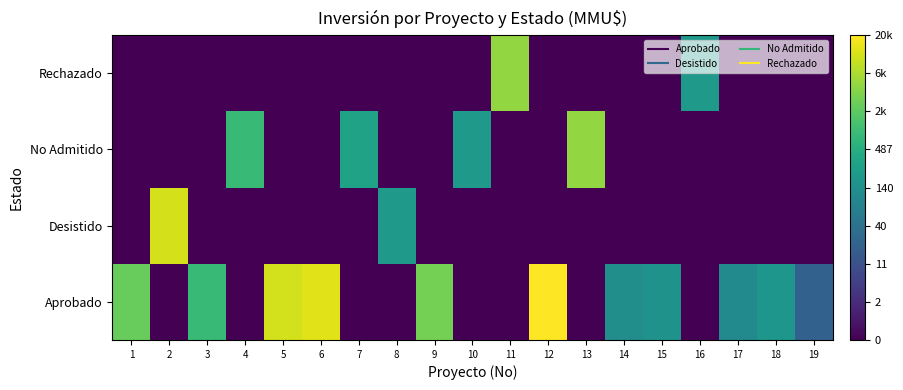

Which series changed the most between 3 and 8?

Aprobado